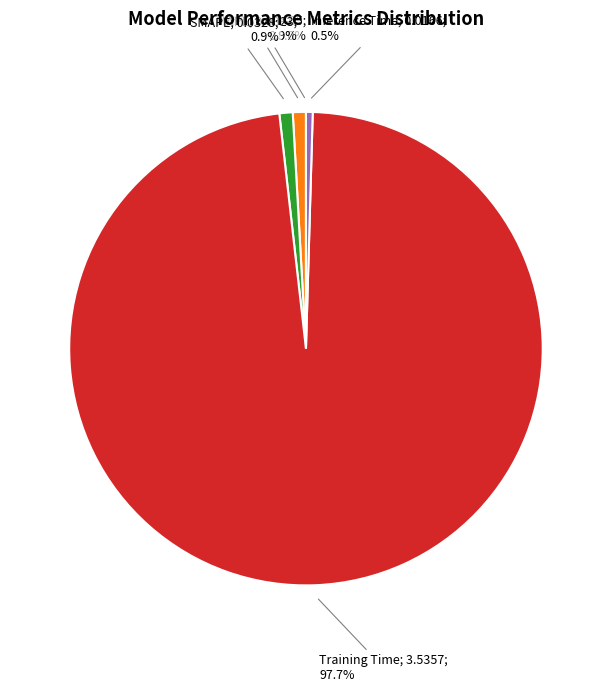

Which slice is the largest?

Training Time